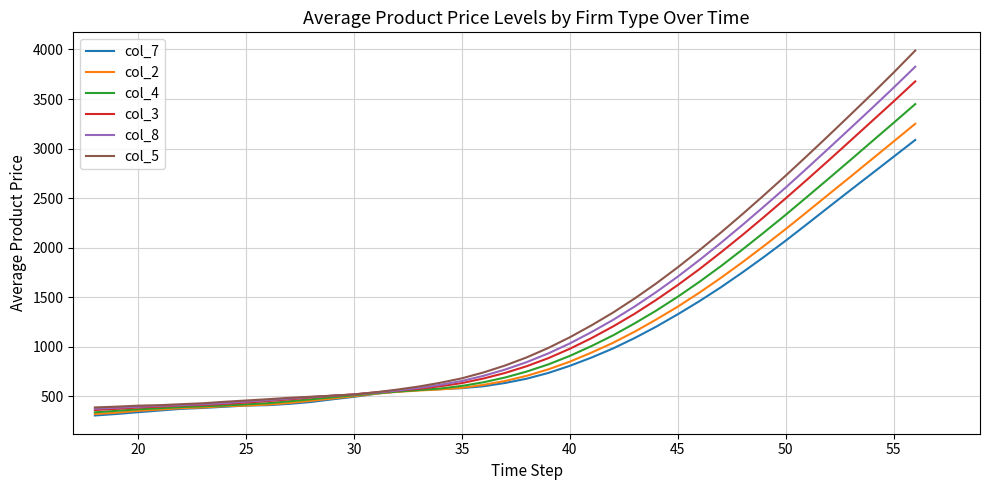

How many series are shown in this chart?

6